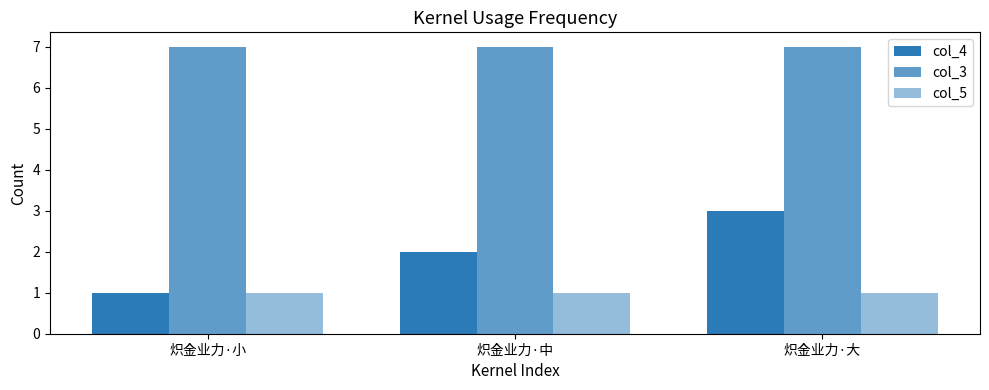

How many groups of bars are there?

3